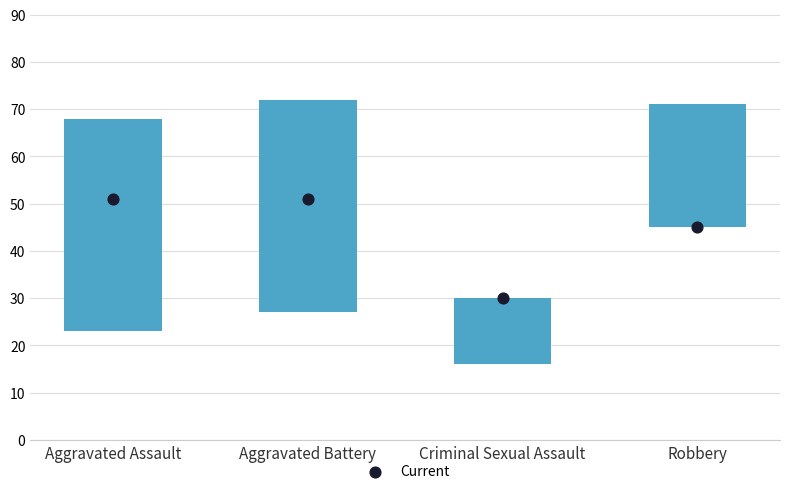

Is the value of Criminal Sexual Assault at 2020 greater than the value of Aggravated Assault at 2016?

No